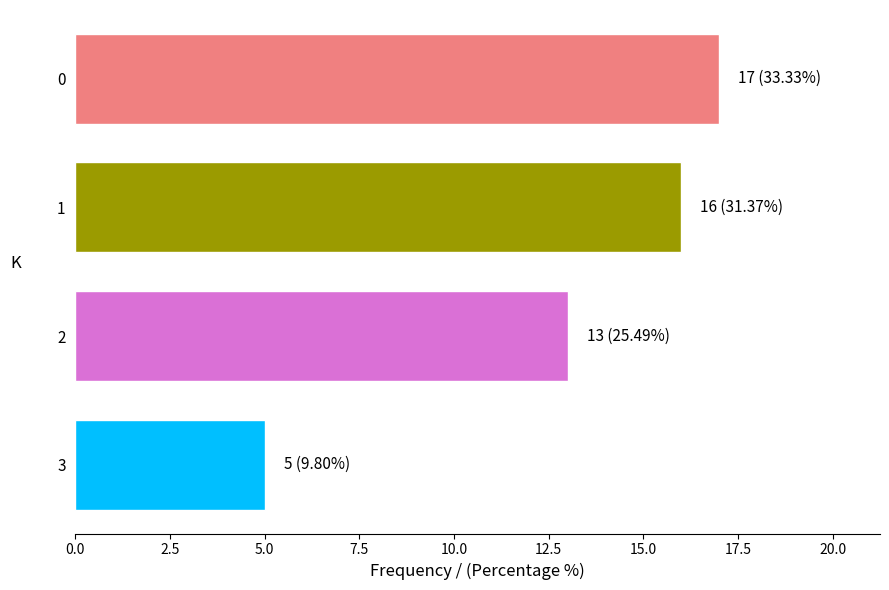

List the labels in order of value, largest first.

0, 1, 2, 3